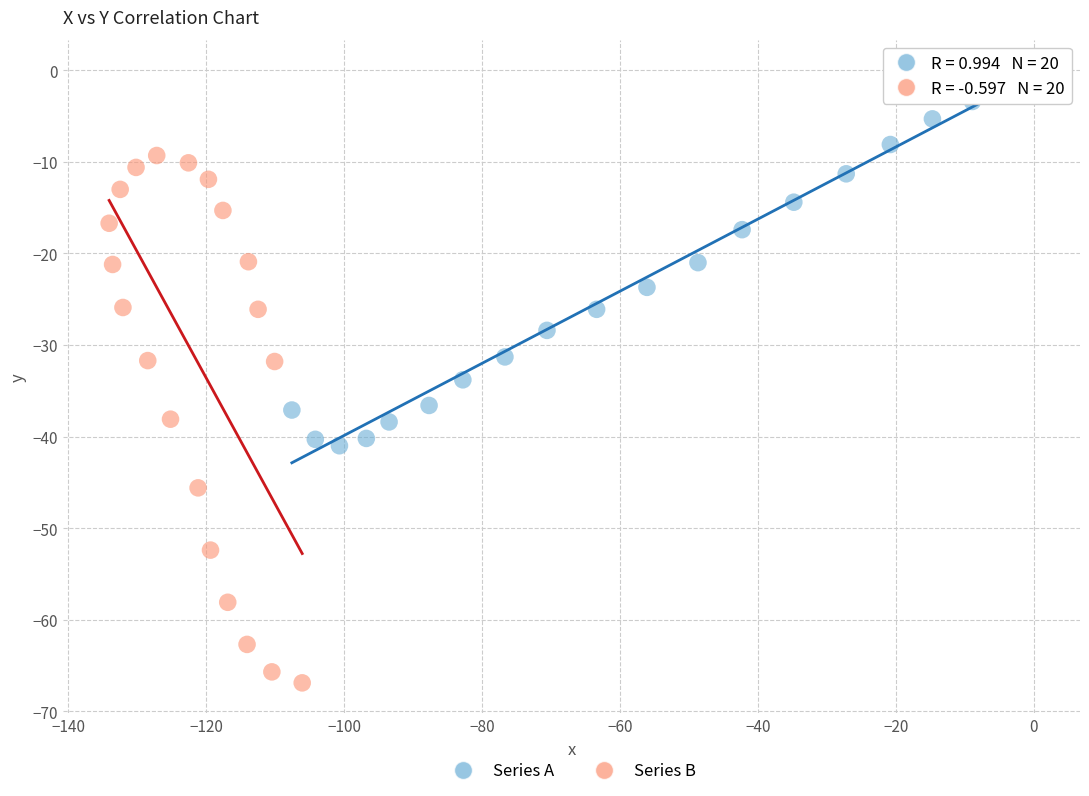

What are all the series names shown in the legend?

Series A, Series B